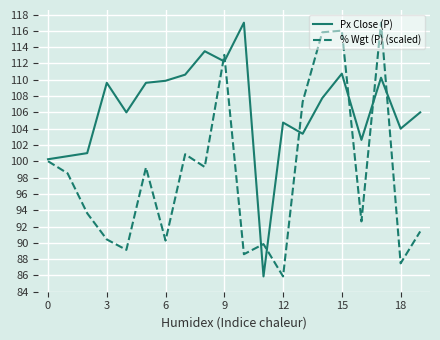

Which series has the largest total across all categories?

Px Close (P)